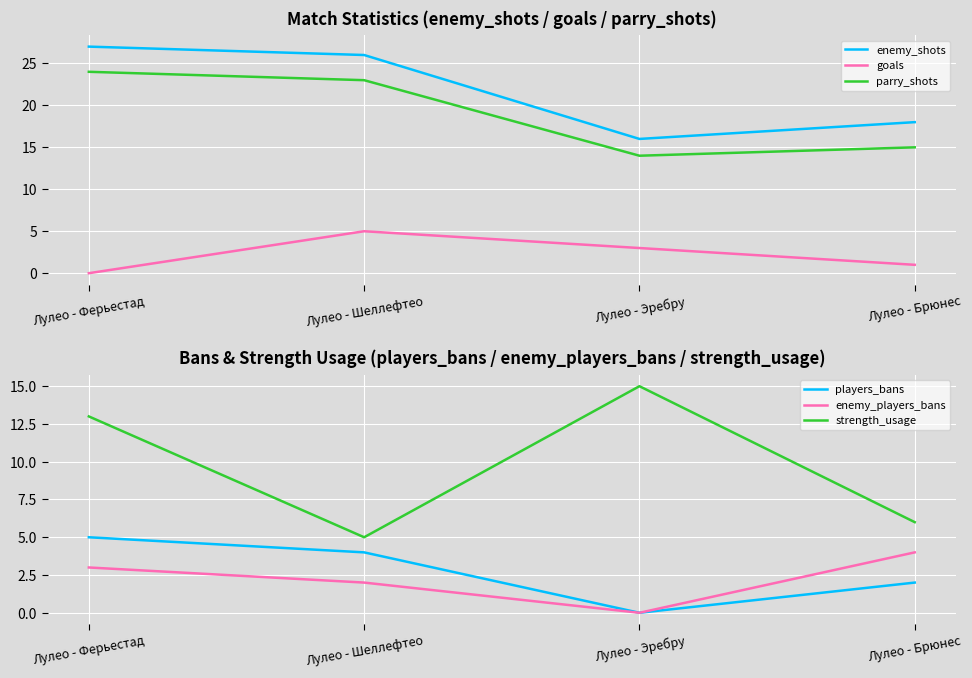

How many data points does each series have?

4